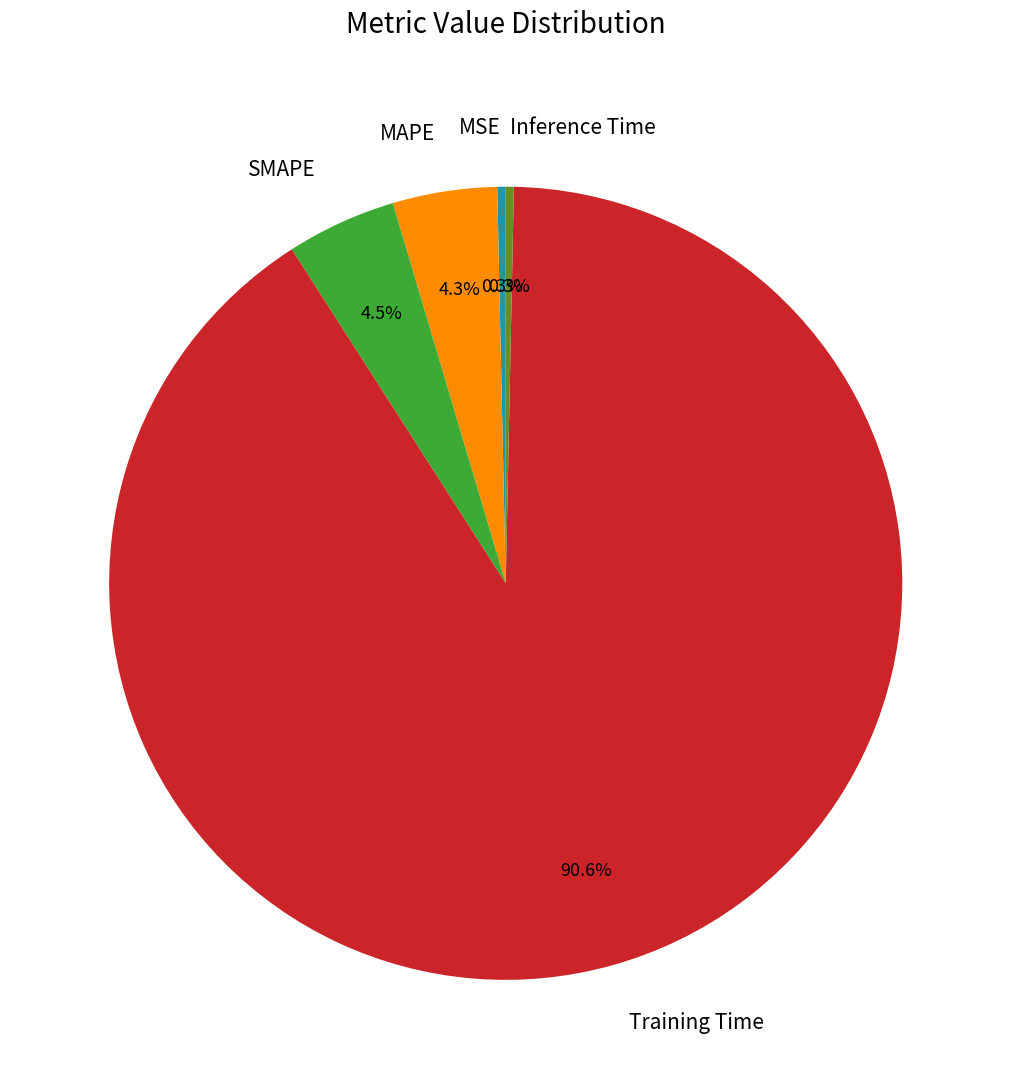

To the nearest percent, what is the combined percentage of Inference Time and Training Time?

91%